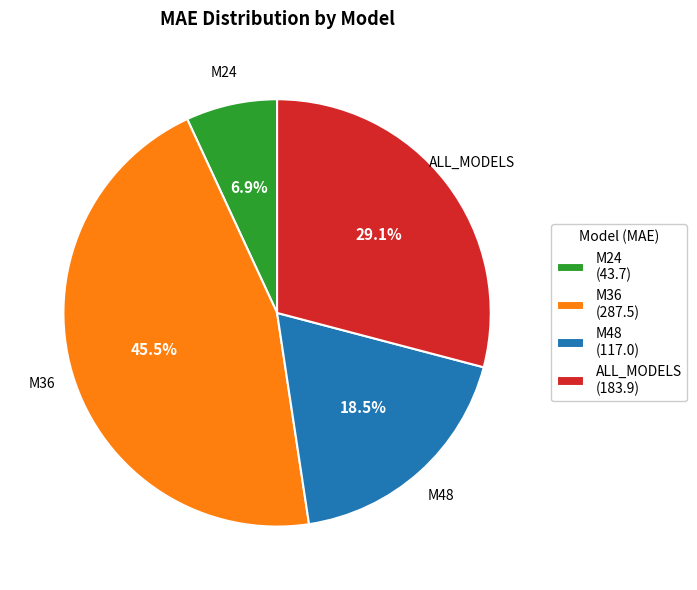

Do M36 and M48 together represent more than half of the pie?

Yes